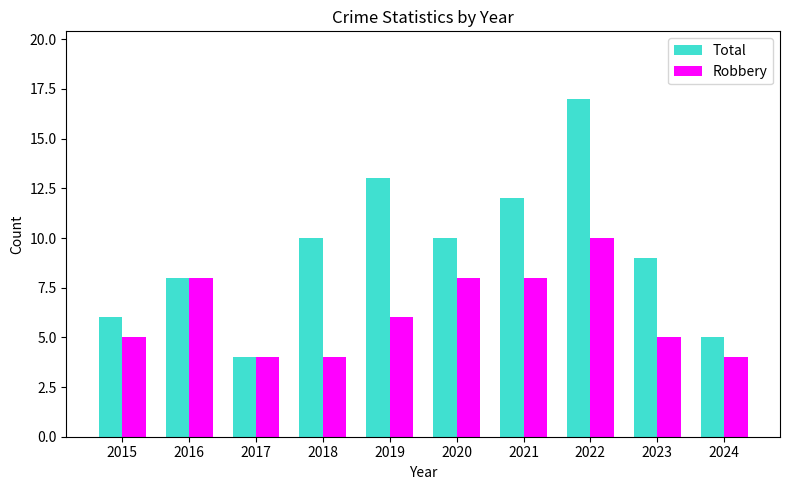

Is it true that Robbery equals 2 at 2018?

False